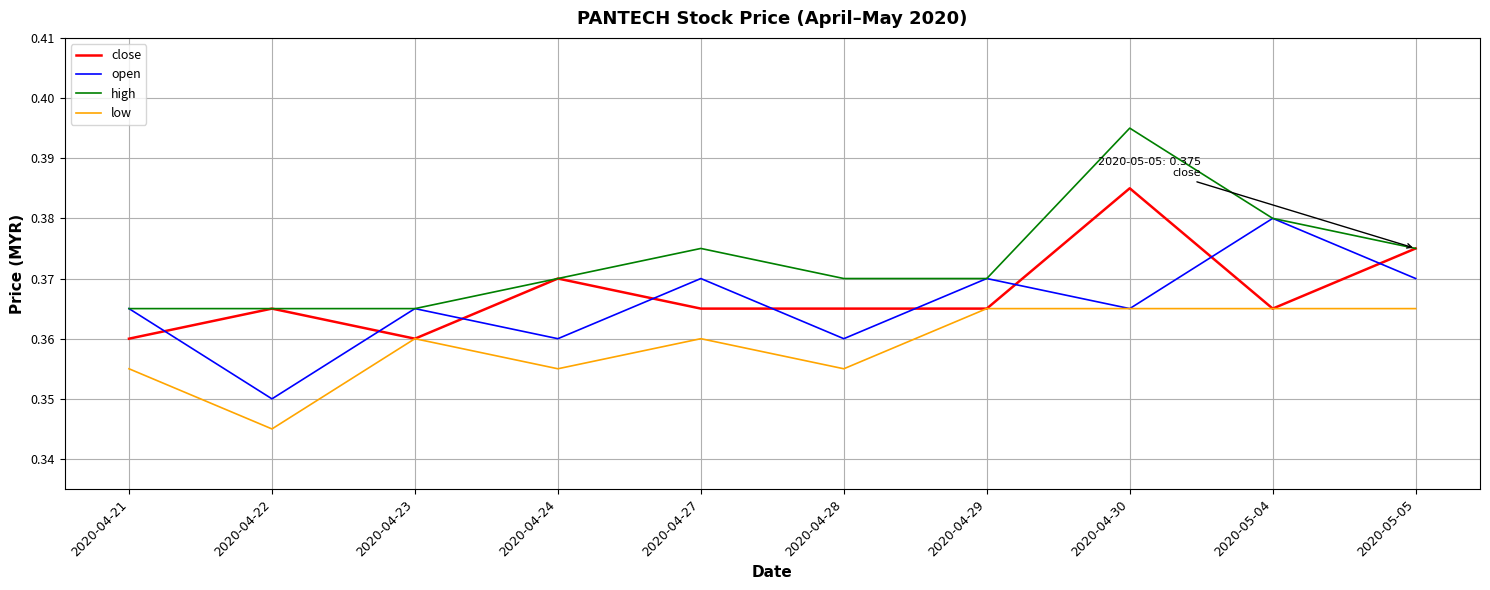

Does the chart have visible grid lines?

Yes